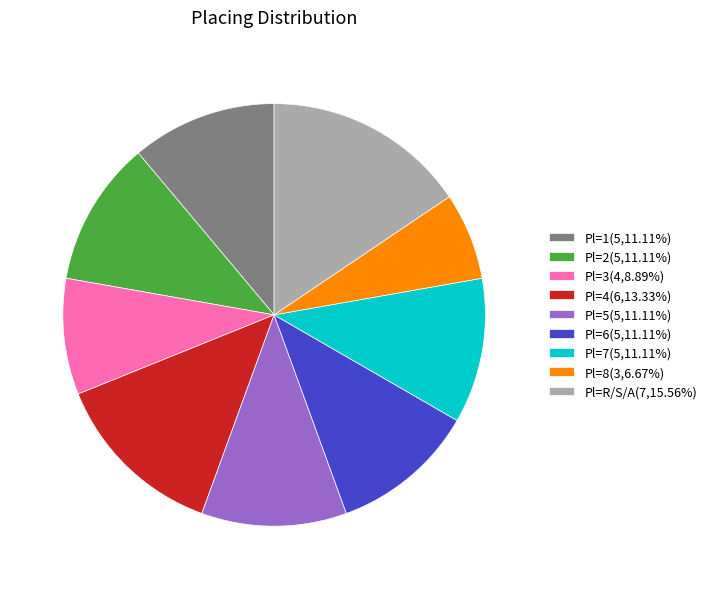

Is there a majority slice in this chart?

No